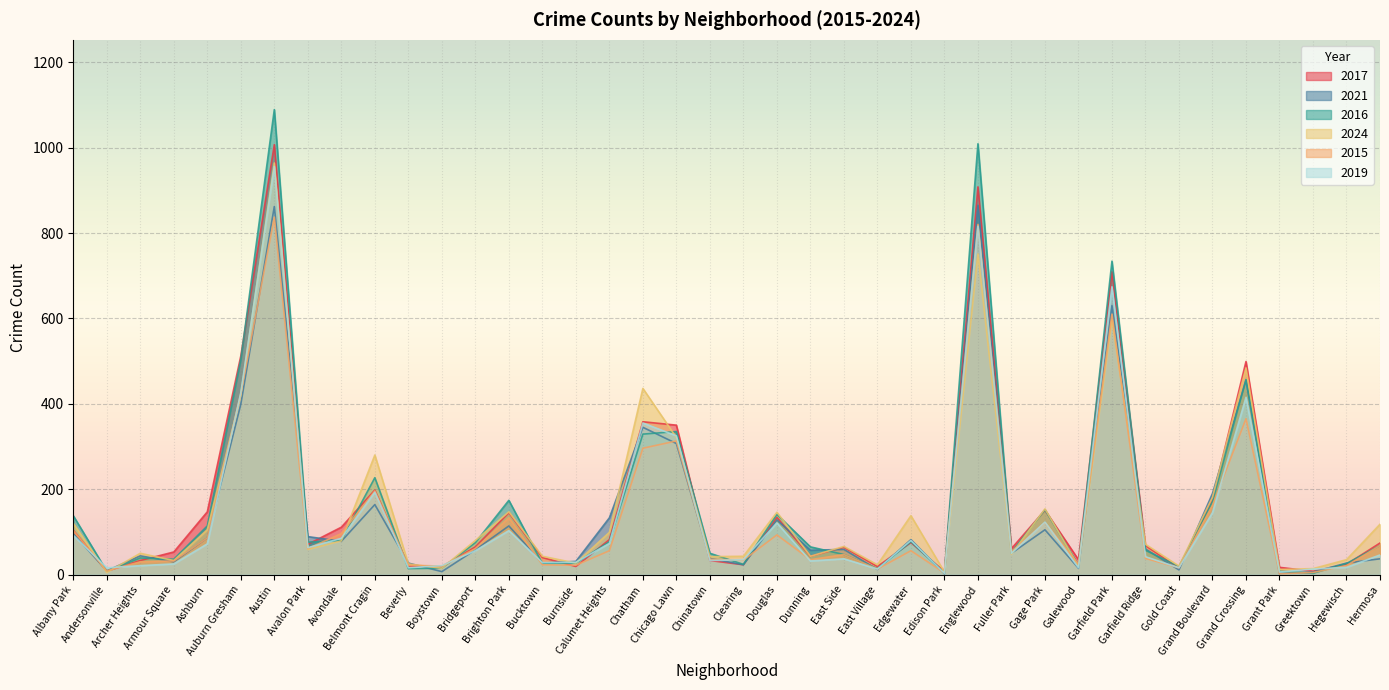

Which series has the widest spread of values?

2016